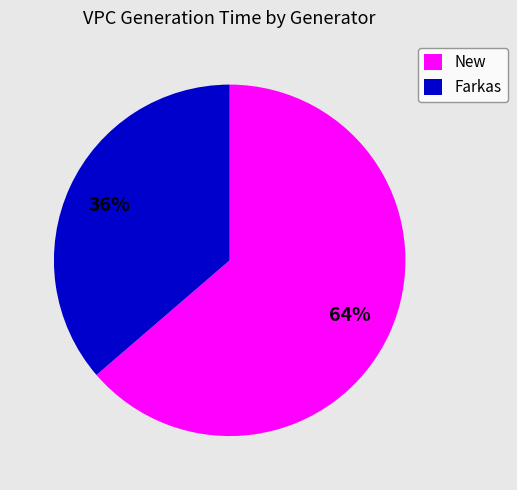

True or false: New accounts for 64% of the total.

True